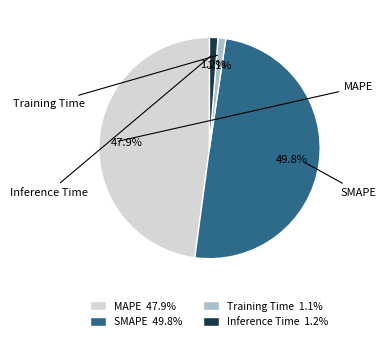

What percentage is the Inference Time slice, to the nearest percent?

1%